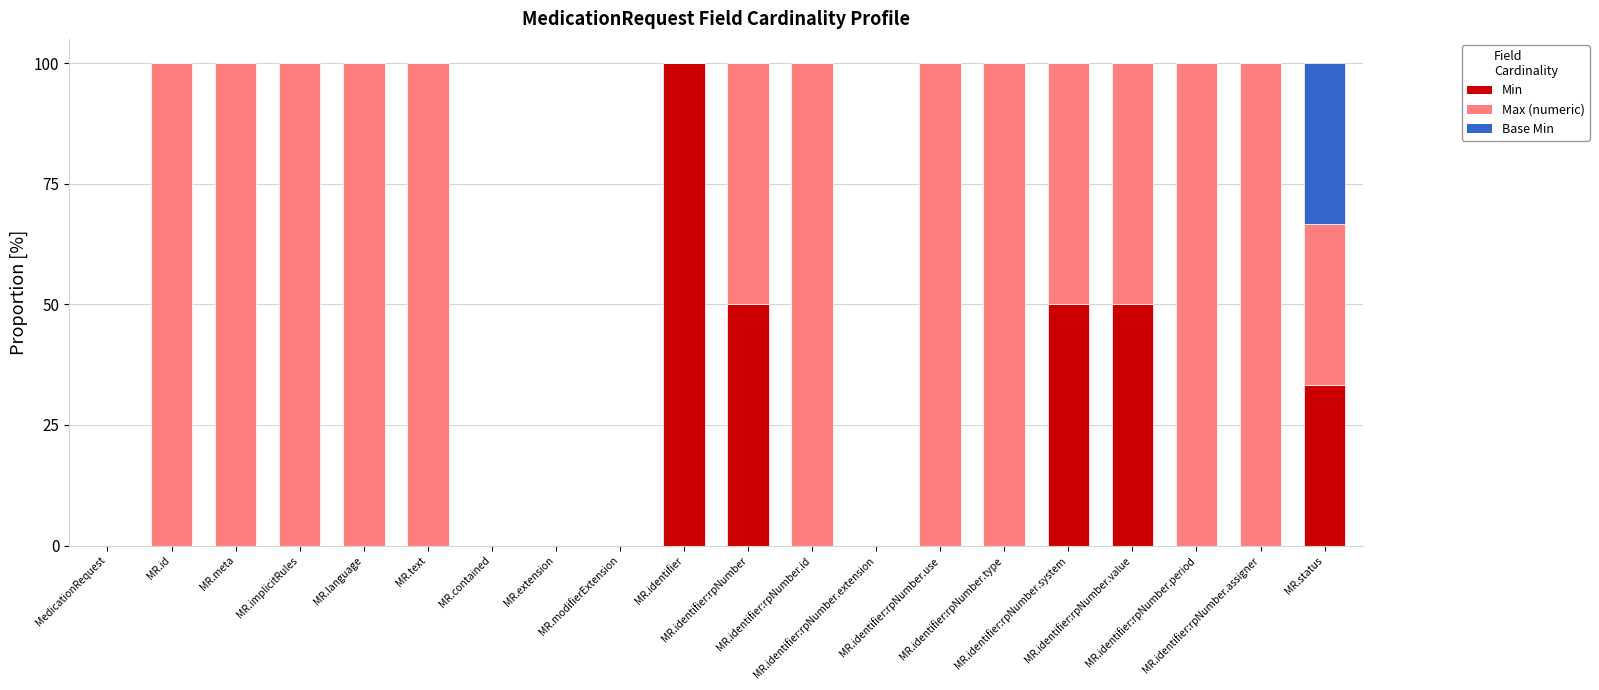

What is the highest value of the Min series?

100.0